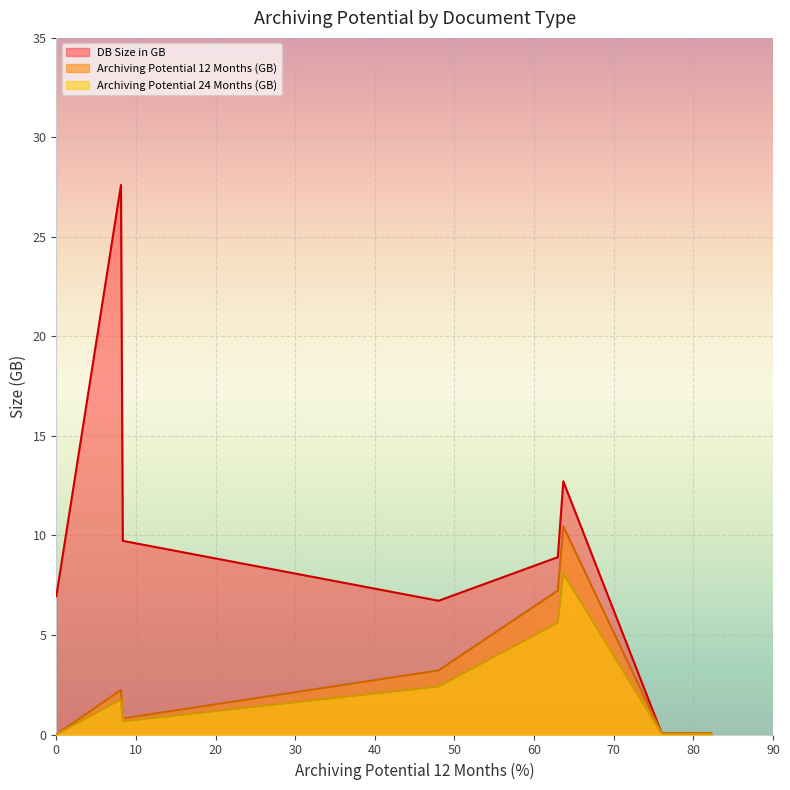

How many lines are shown in the chart?

3